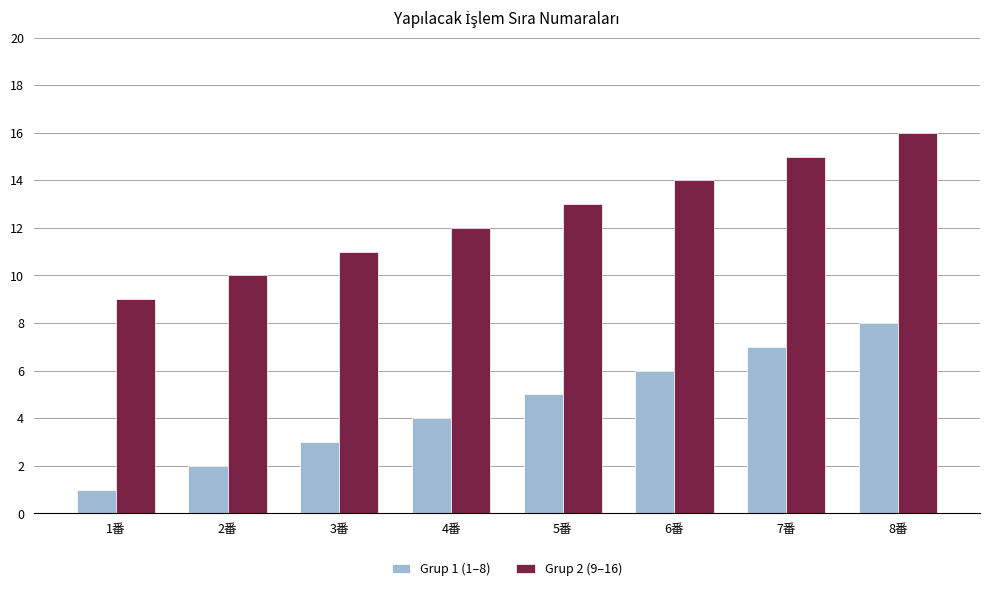

How many series are shown in this chart?

2